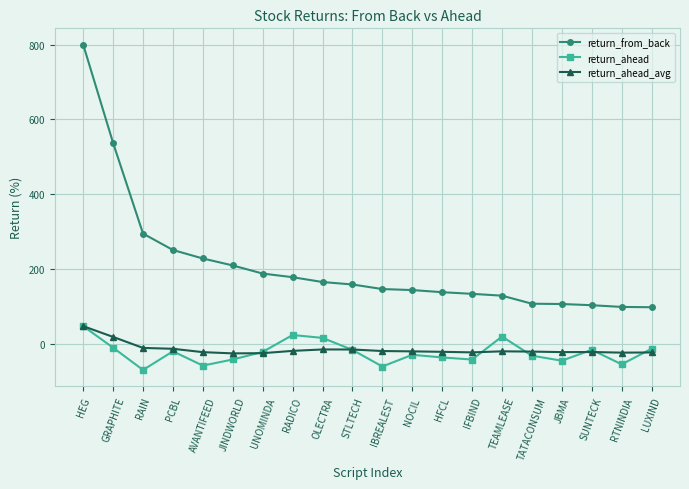

At which category is the sum across all series the highest?

HEG